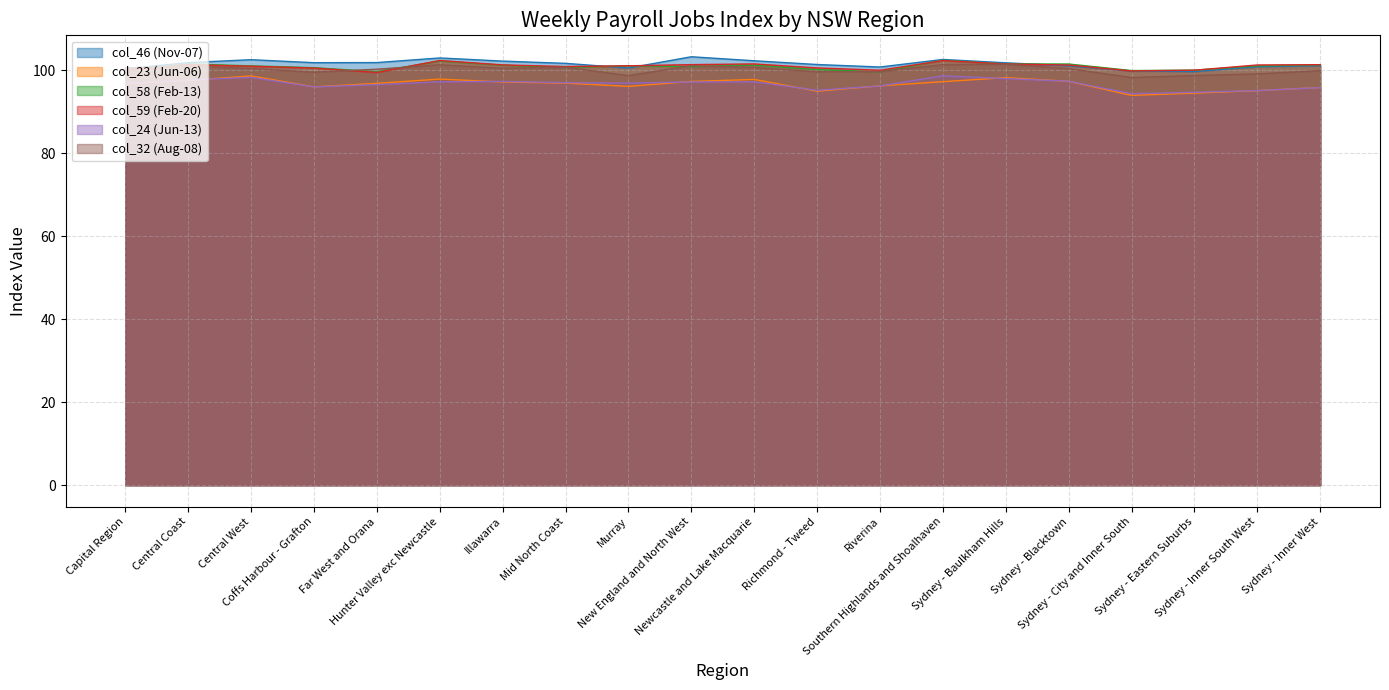

Reading left to right, what are all the values shown in this chart?

col_46 (Nov-07): 100.3	101.9	102.6	101.8	101.9	103.0	102.2	101.7	100.5	103.3	102.3	101.4	100.8	102.6	101.8	101.1	99.8	99.7	100.9	101.1
col_23 (Jun-06): 96.8	97.6	98.7	96.0	96.9	97.9	97.2	96.9	96.1	97.3	97.8	95.0	96.3	97.3	98.2	97.3	94.0	94.5	95.1	95.9
col_58 (Feb-13): 99.9	101.5	101.1	100.6	99.7	102.3	101.2	100.7	101.1	100.9	101.2	100.2	99.6	102.4	101.5	101.5	99.9	100.0	101.1	101.3
col_59 (Feb-20): 100.0	101.4	101.0	100.5	99.5	102.4	101.3	100.9	101.1	101.4	101.5	100.6	100.0	102.3	101.5	101.3	99.8	100.0	101.3	101.4
col_24 (Jun-13): 96.9	97.7	98.3	96.0	96.5	97.2	97.3	97.0	96.9	97.2	97.2	95.2	96.2	98.7	98.0	97.4	94.4	94.7	95.1	95.8
col_32 (Aug-08): 100.5	101.0	100.4	99.5	100.3	101.3	100.5	100.8	98.7	101.1	100.7	99.7	99.7	101.4	101.5	100.4	98.3	98.8	99.1	99.9